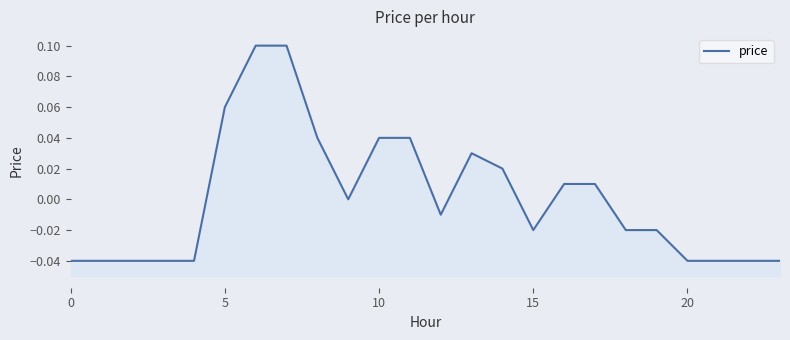

What is the maximum value shown in the chart?

0.1